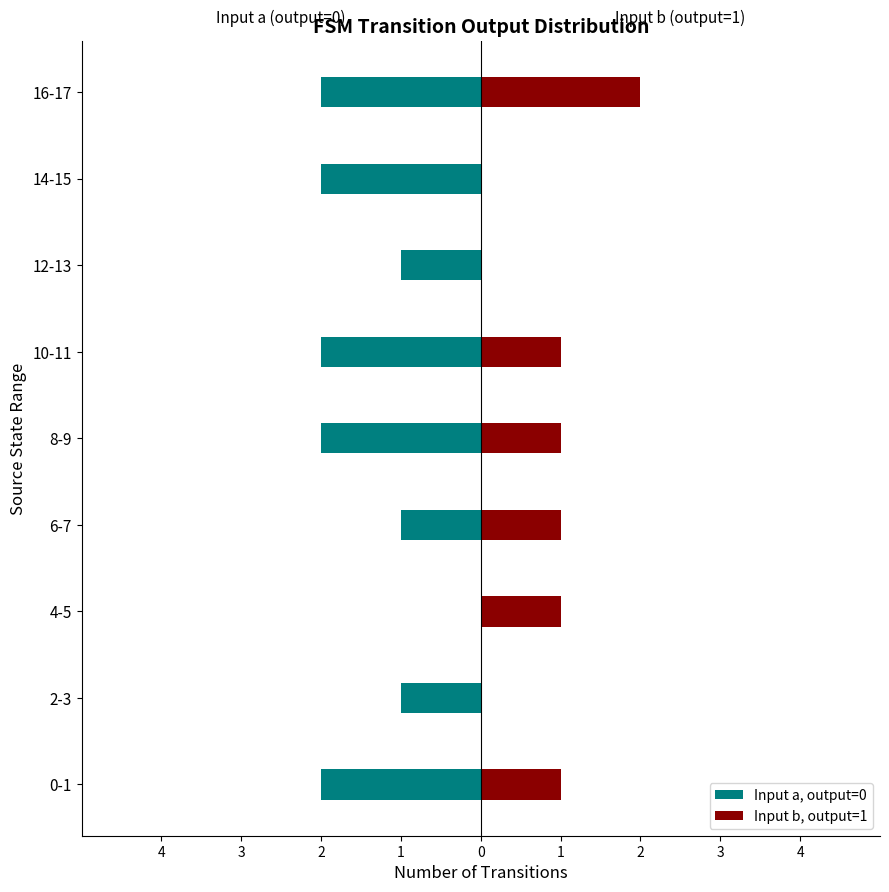

At how many categories does at least one series exceed -1?

9